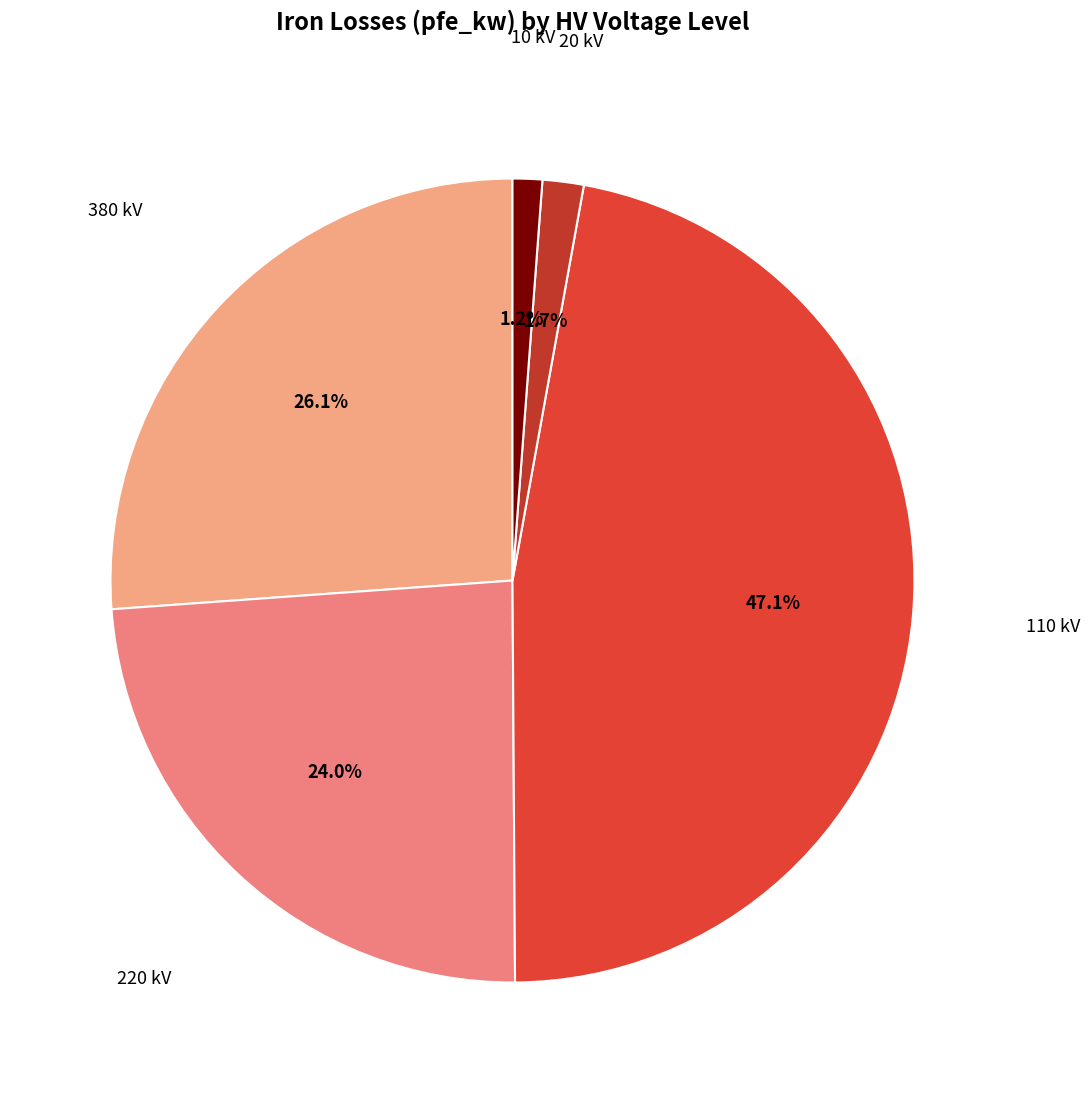

To the nearest percent, what is the difference between the largest and smallest slice percentages?

46%